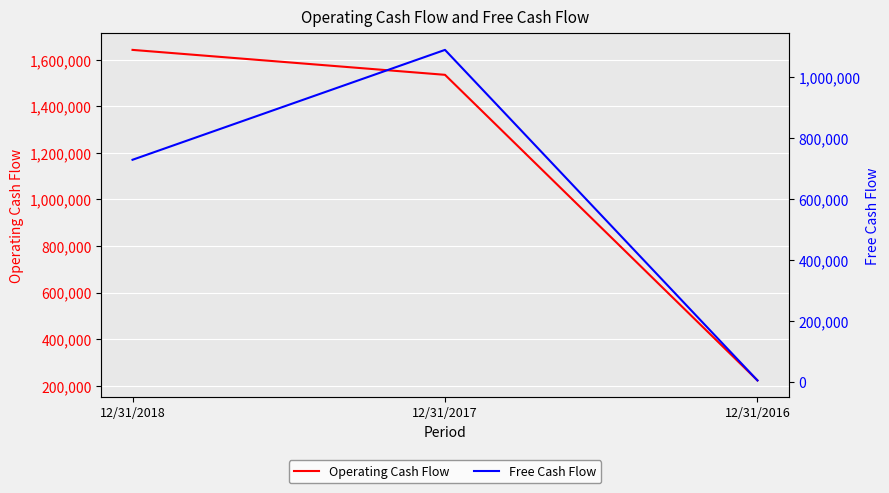

What are all the series names shown in the legend?

Operating Cash Flow, Free Cash Flow